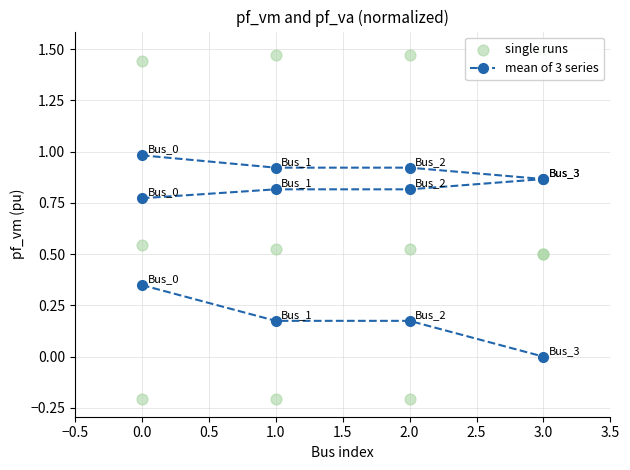

What are all the series names shown in the legend?

mean of 3 series, single runs